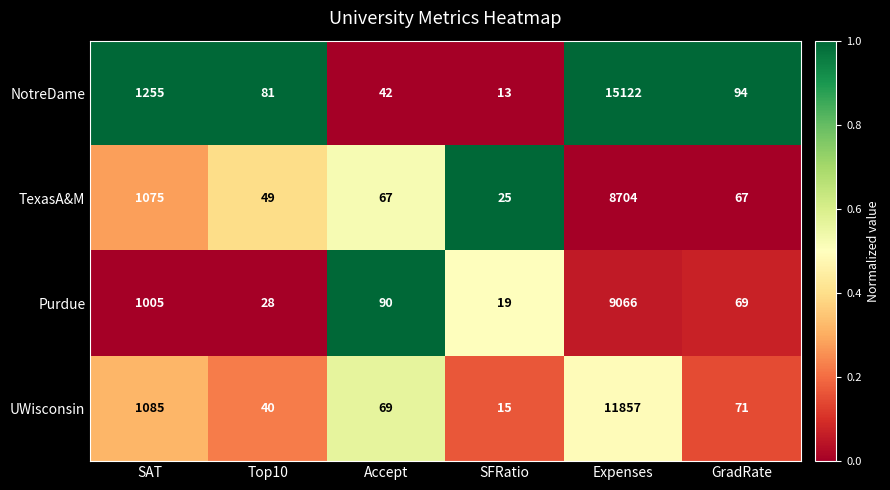

Which category has the highest value across all series?

Expenses